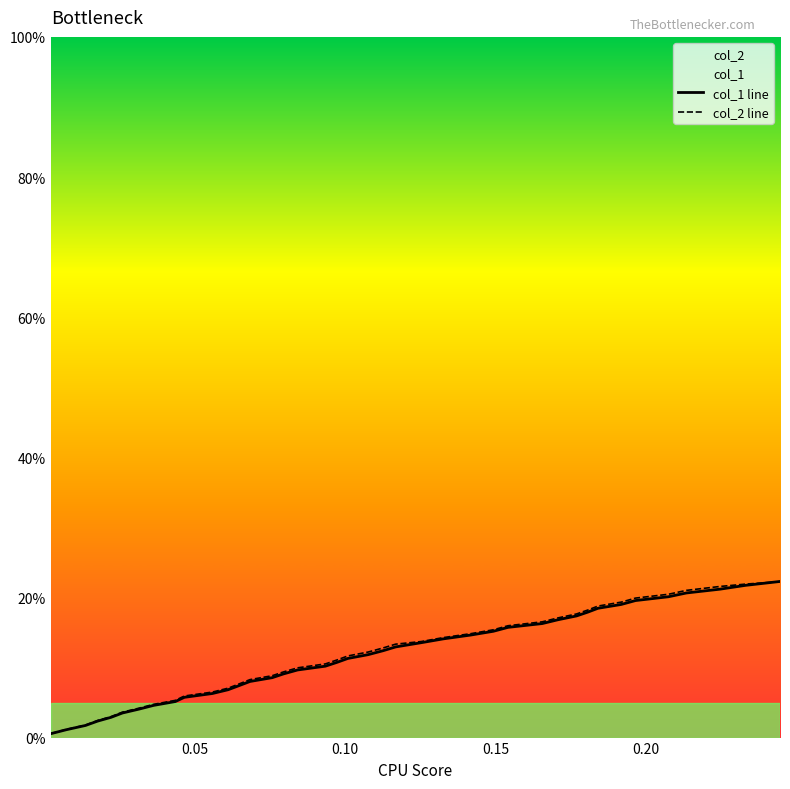

What is the value of the col_1 line point at the 33rd from the left?

0.2